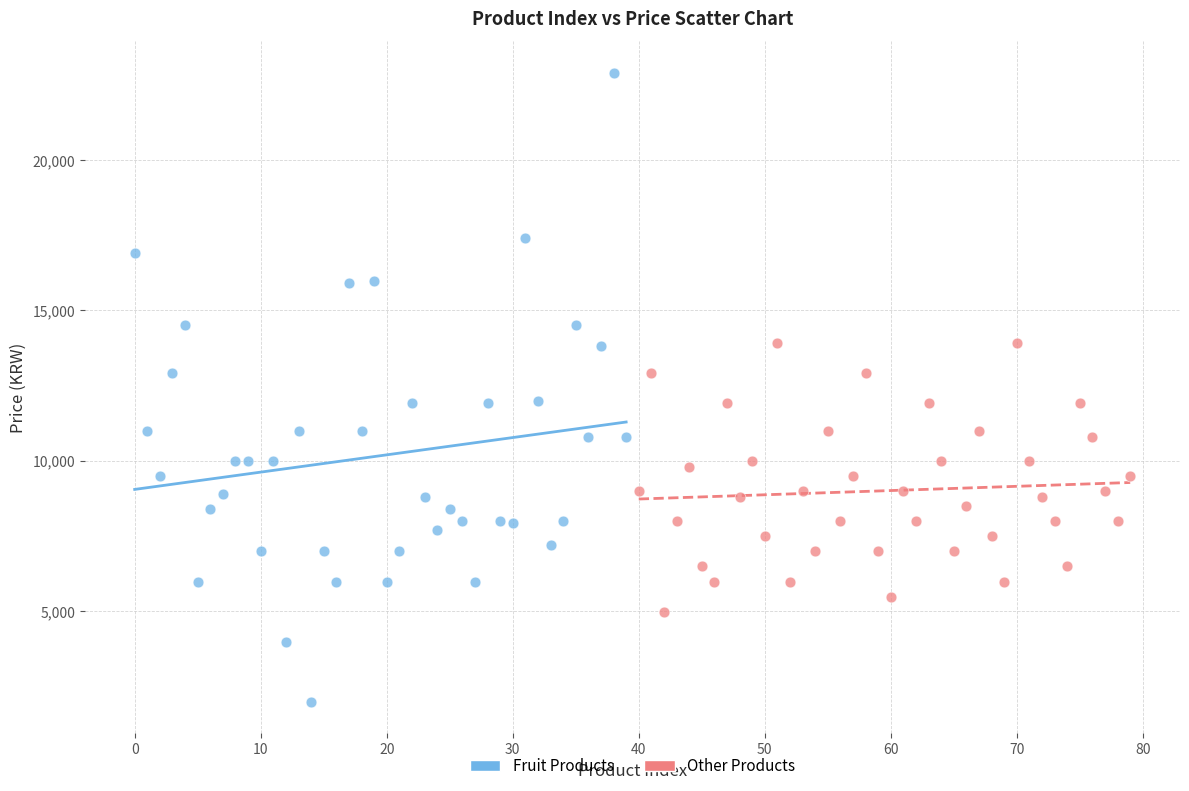

Which series contains the highest Y value?

Fruit Products